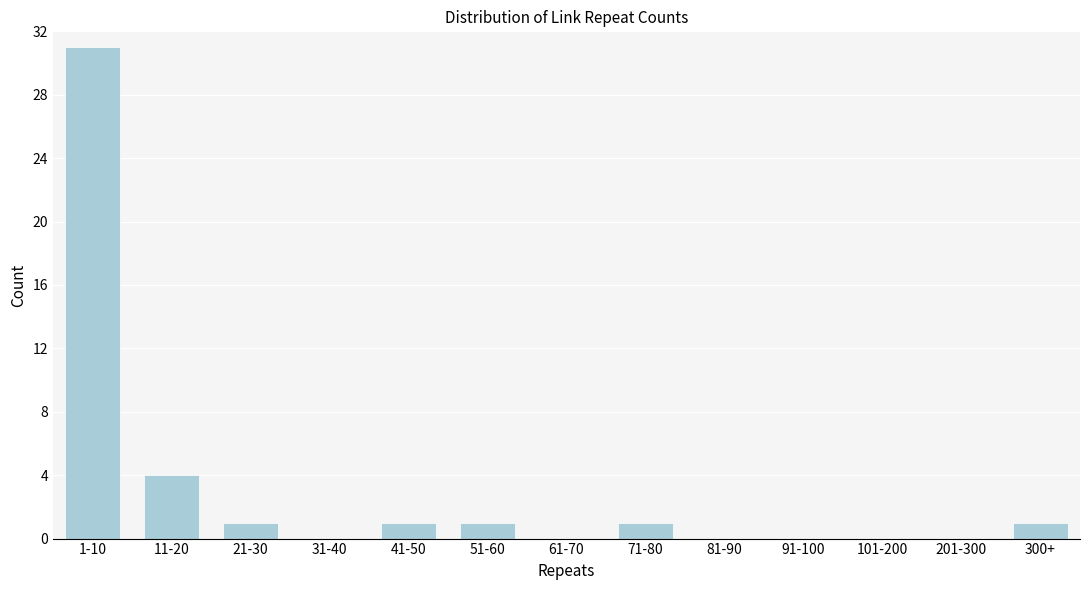

Reading left to right, extract all data points from this chart.

1-10=31	11-20=4	21-30=1	31-40=0	41-50=1	51-60=1	61-70=0	71-80=1	81-90=0	91-100=0	101-200=0	201-300=0	300+=1